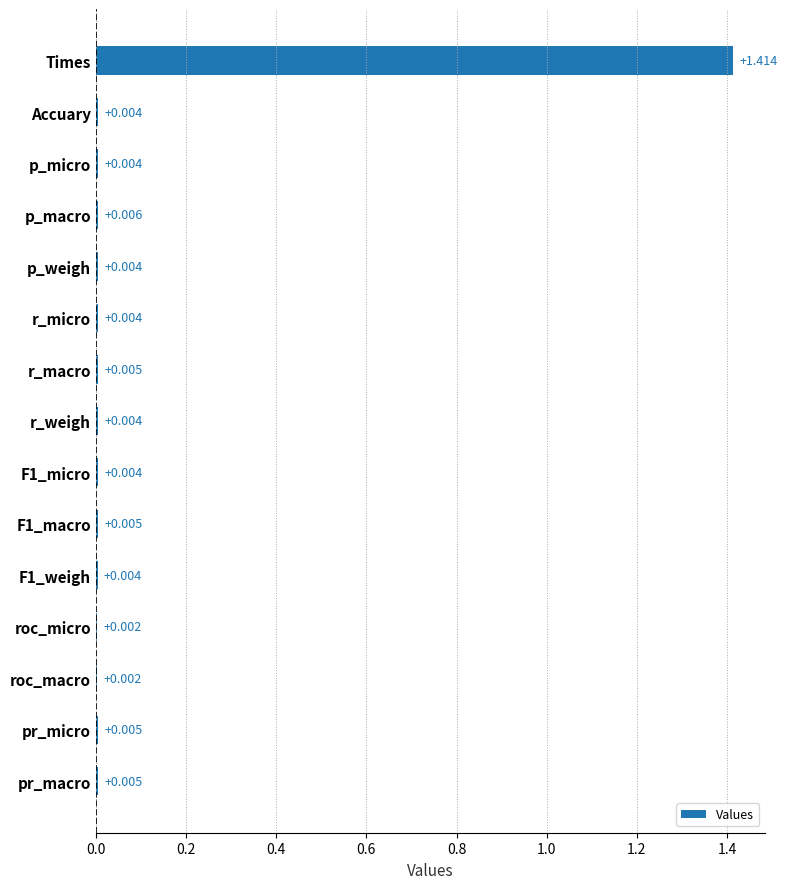

Between roc_macro and Accuary, which is larger?

Accuary